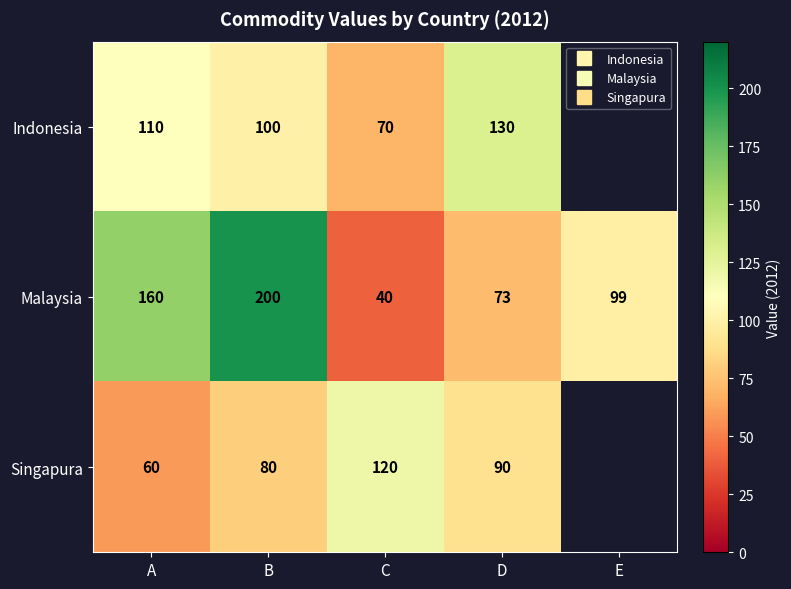

At which label does Singapura reach its peak?

C